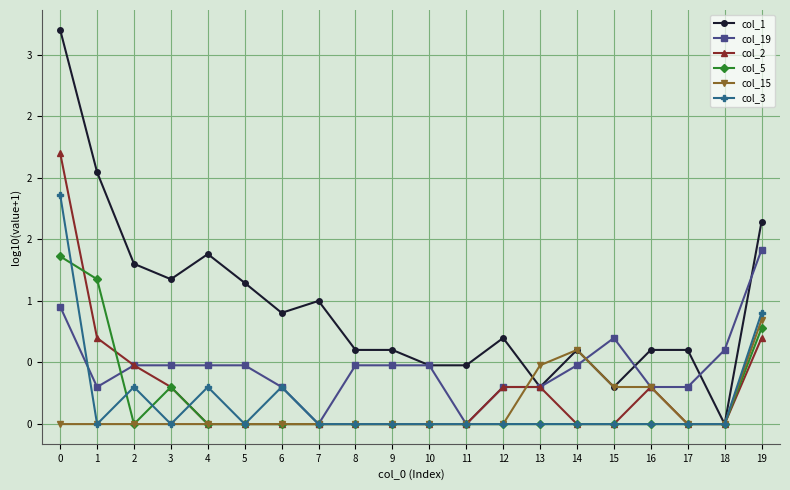

What are all the series names shown in the legend?

col_1, col_19, col_2, col_5, col_15, col_3